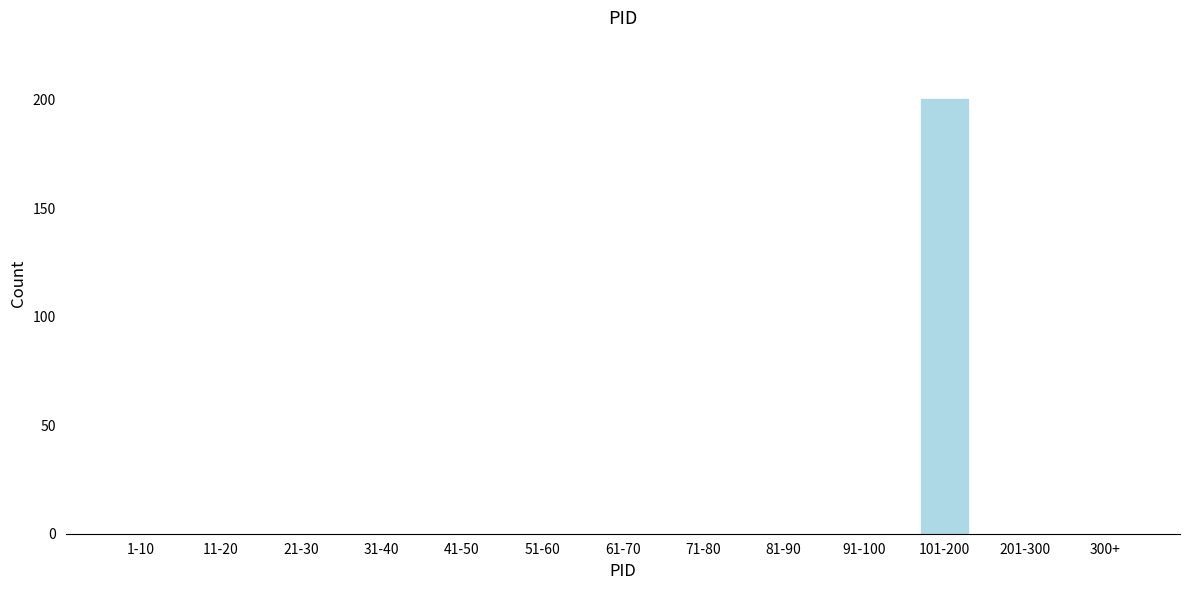

Which label corresponds to the largest value in the chart?

101-200